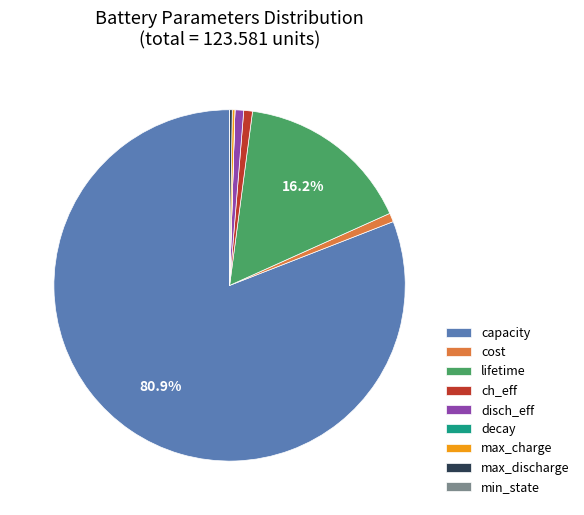

What is the majority slice?

capacity